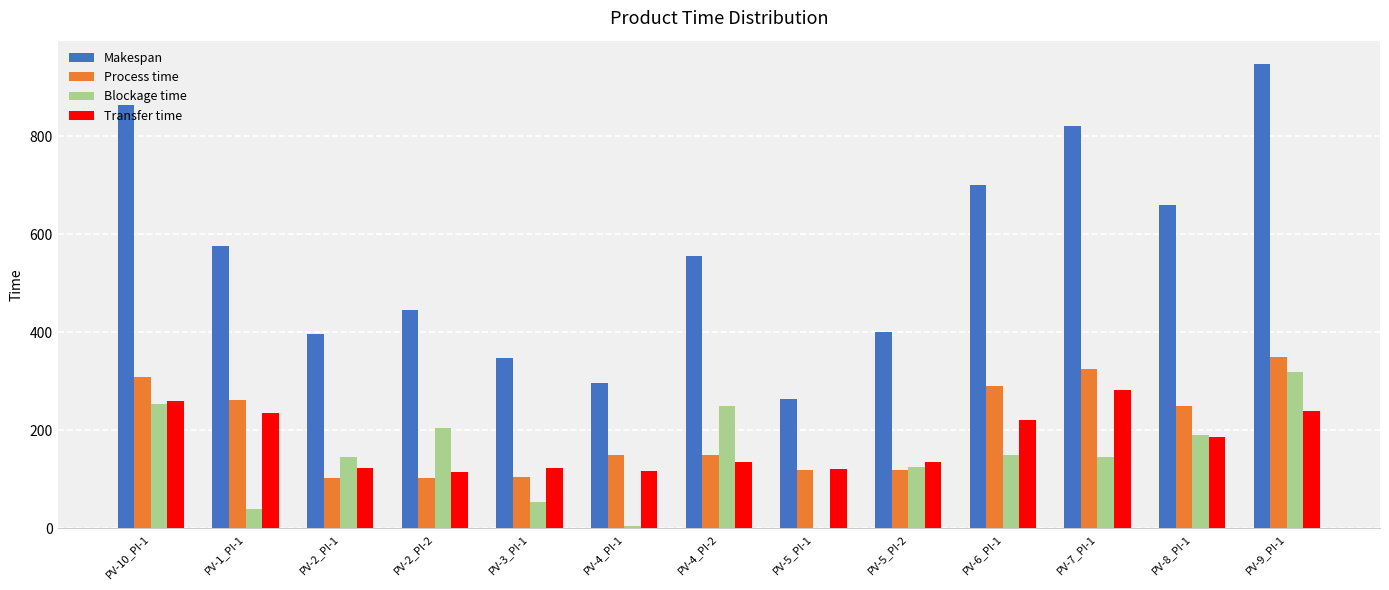

What is the sum of all Makespan values?

7278